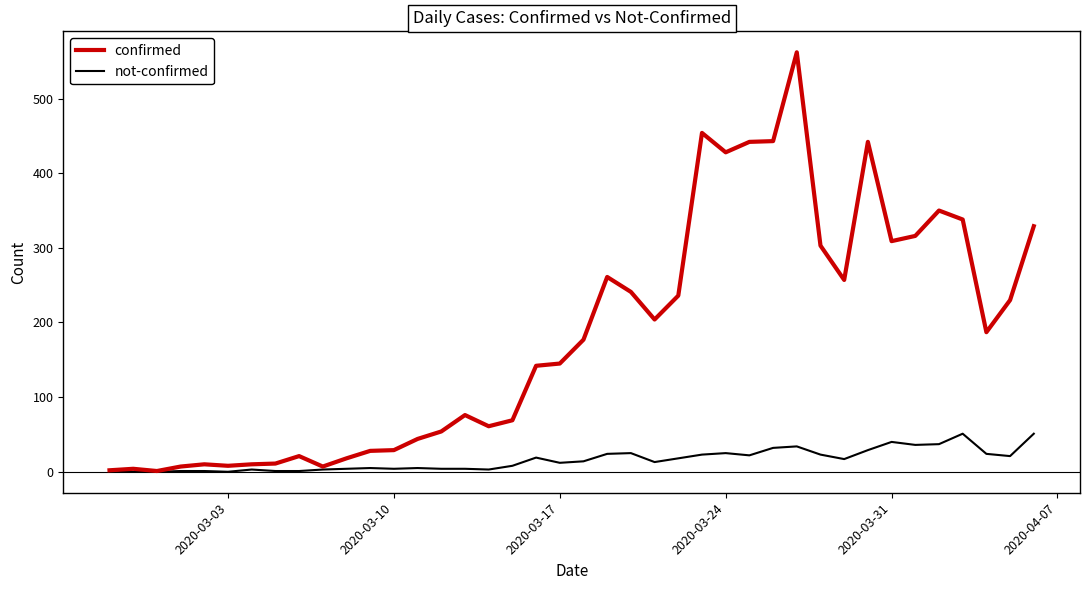

Which series has the largest range (max minus min)?

confirmed